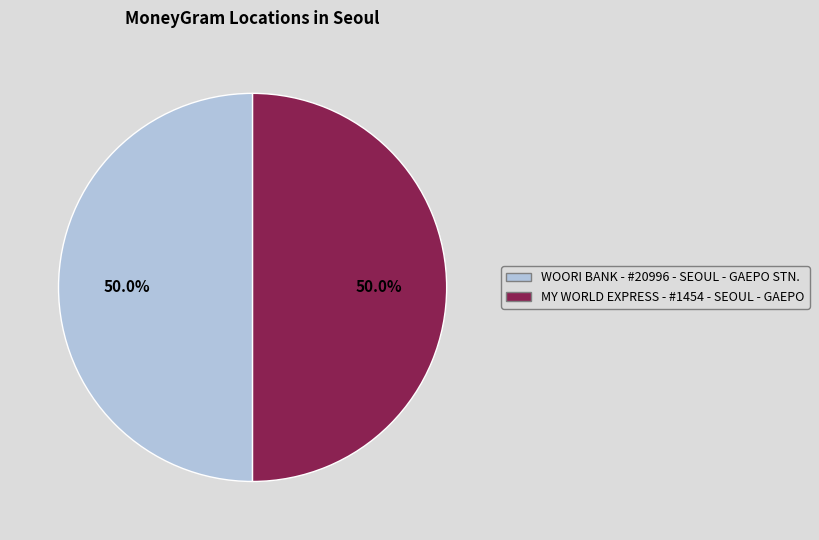

The WOORI BANK - #20996 - SEOUL - GAEPO STN. slice represents 50% of the pie. True or false?

True